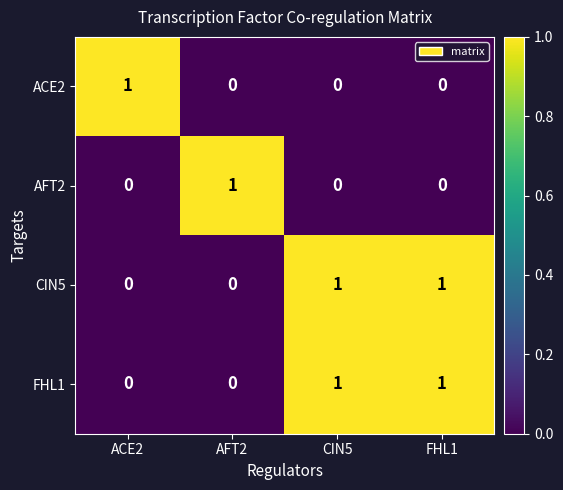

Reading right to left, what are all the values shown in this chart?

ACE2: 0	0	0	1
AFT2: 0	0	1	0
CIN5: 1	1	0	0
FHL1: 1	1	0	0